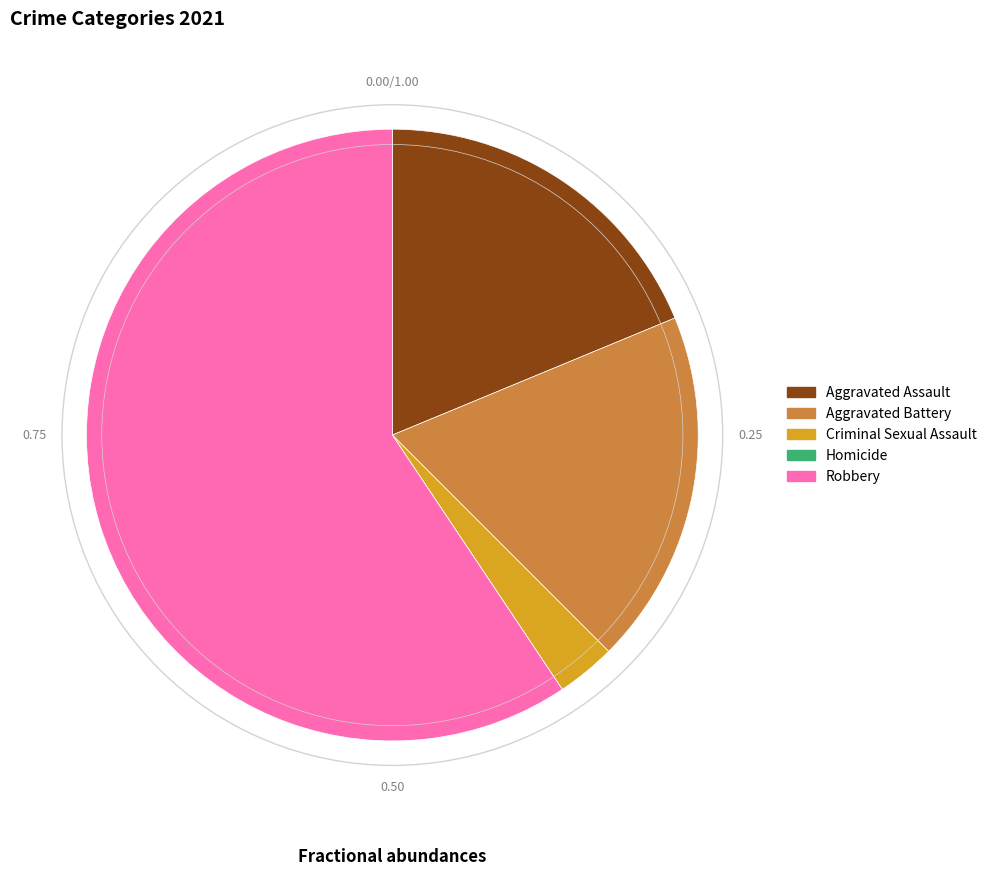

Combined, do Aggravated Assault and Aggravated Battery account for over 50%?

No